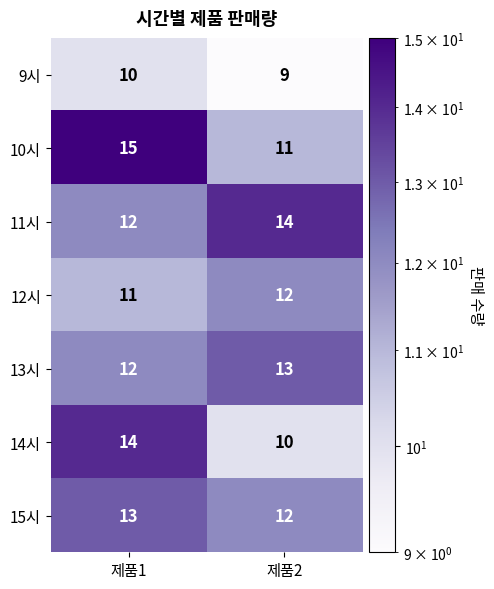

How many data points does each series have?

2